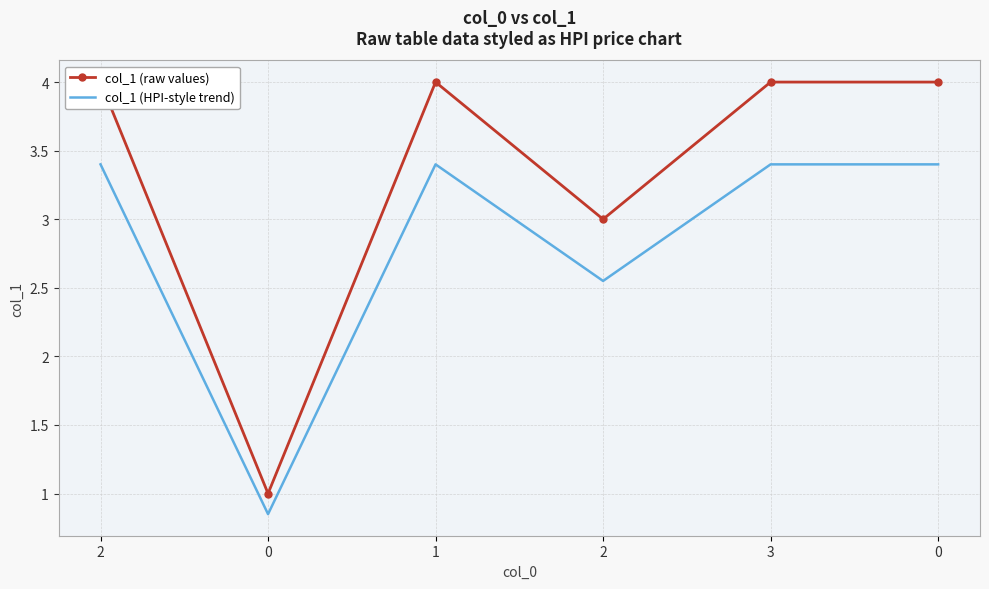

Is this an area chart (filled region under the line)?

No